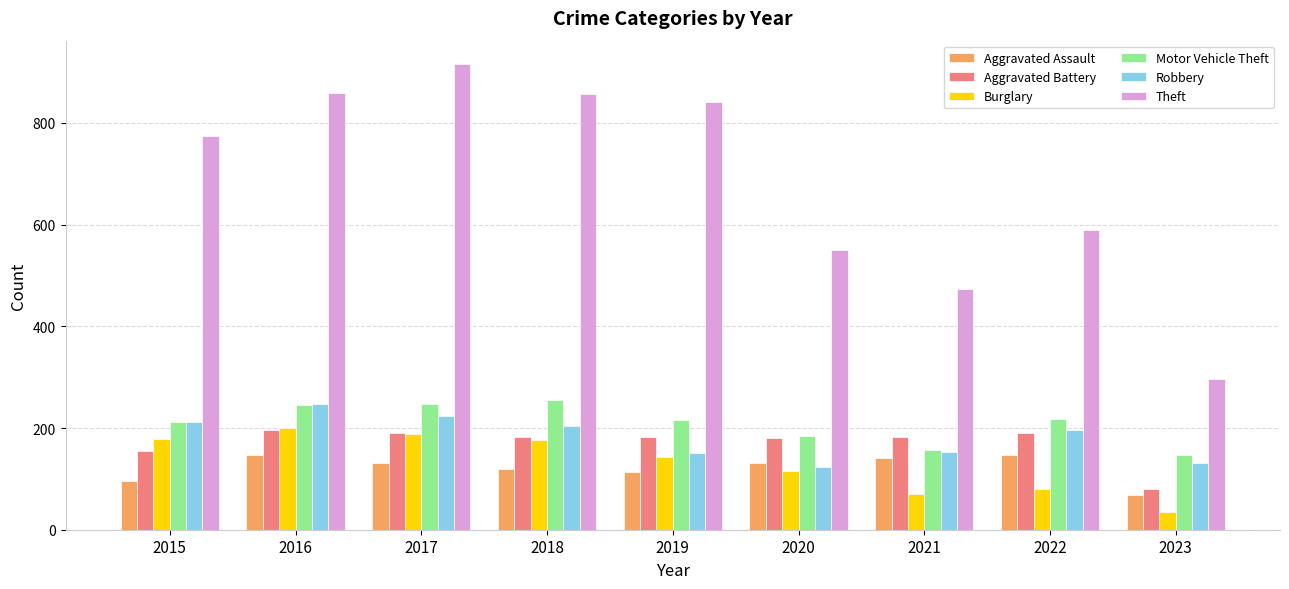

What is the difference between the second highest and second lowest values in the Aggravated Assault series?

51